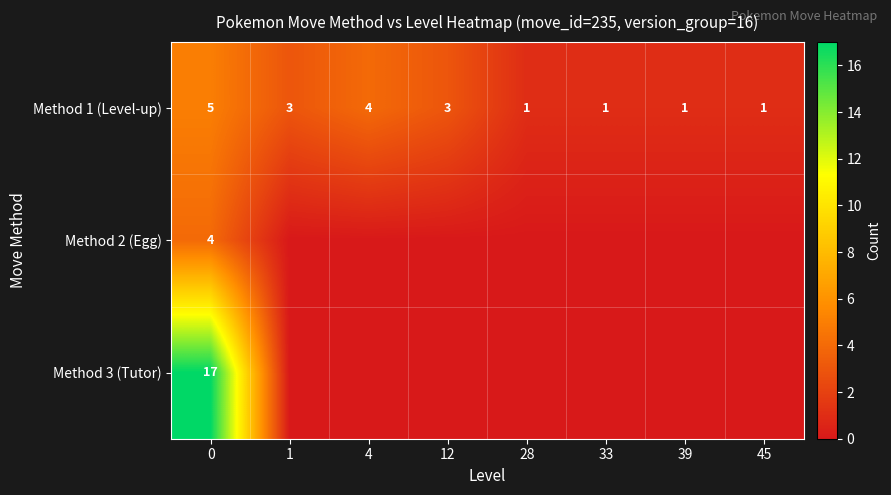

The Method 1 (Level-up) series shows 1 at 33. True or false?

True